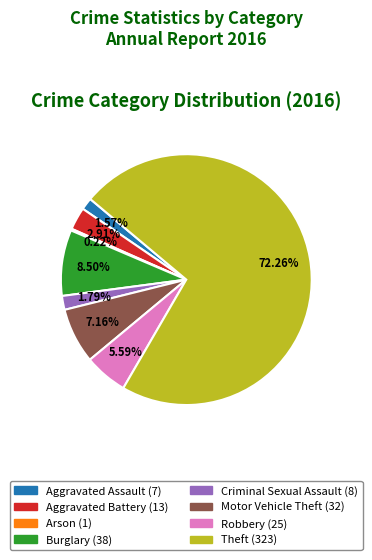

Which category accounts for the majority?

Theft